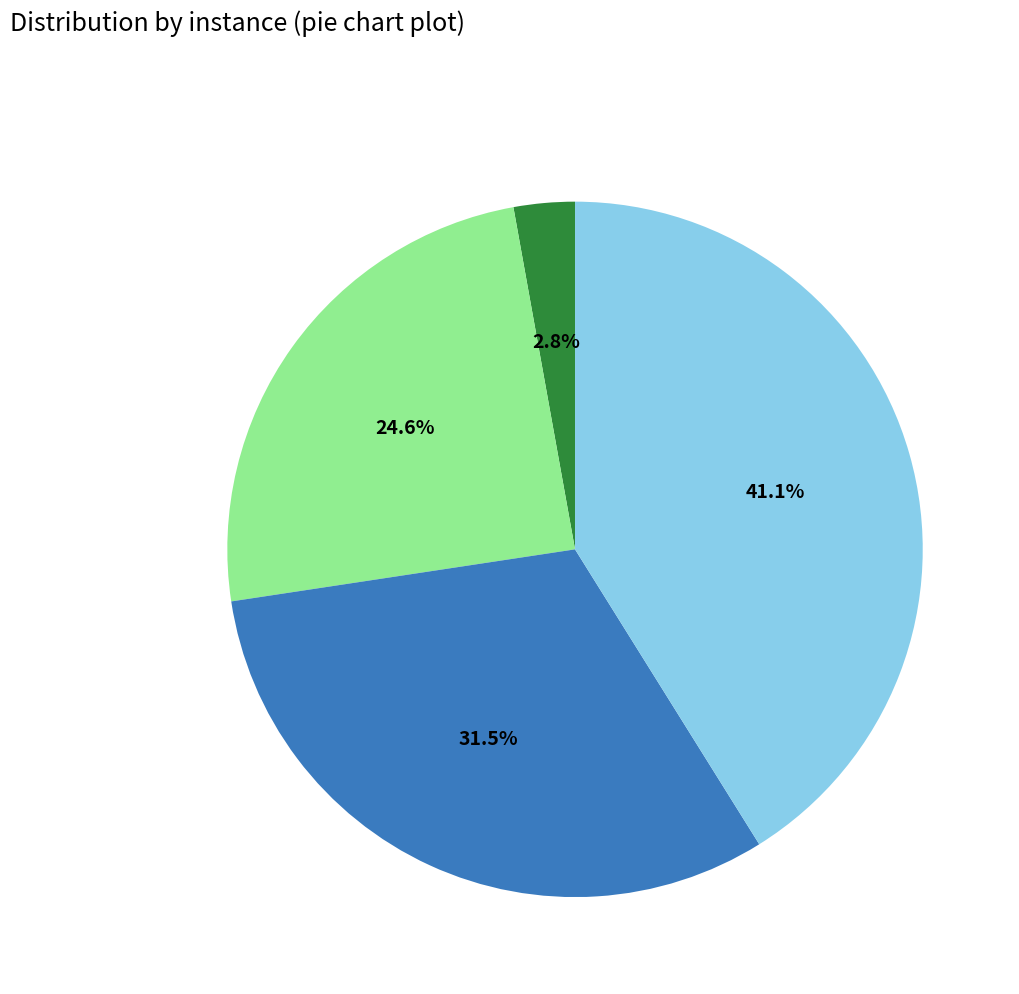

Does any single category account for the majority?

No